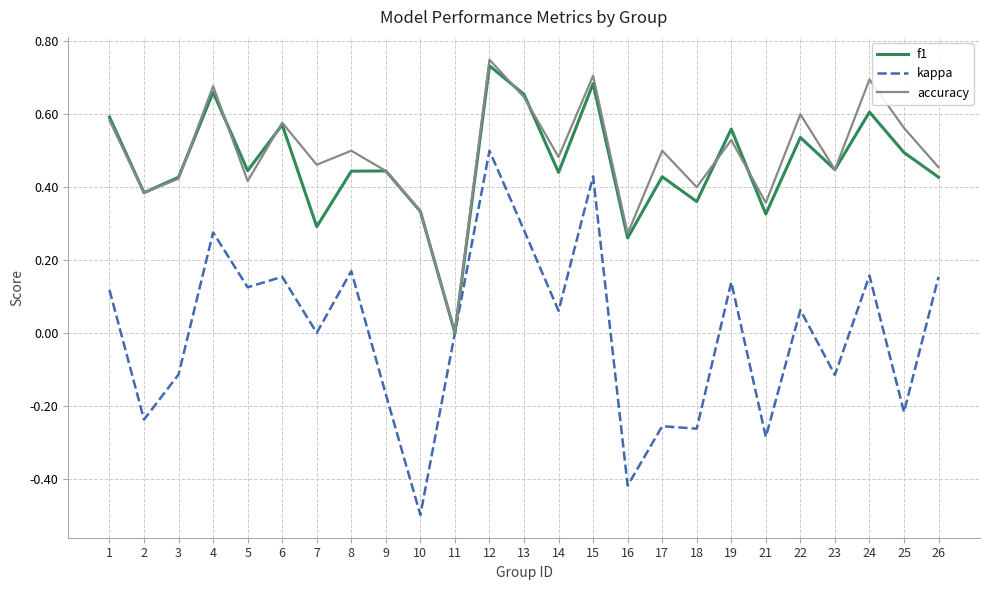

Which series has the widest spread of values?

kappa